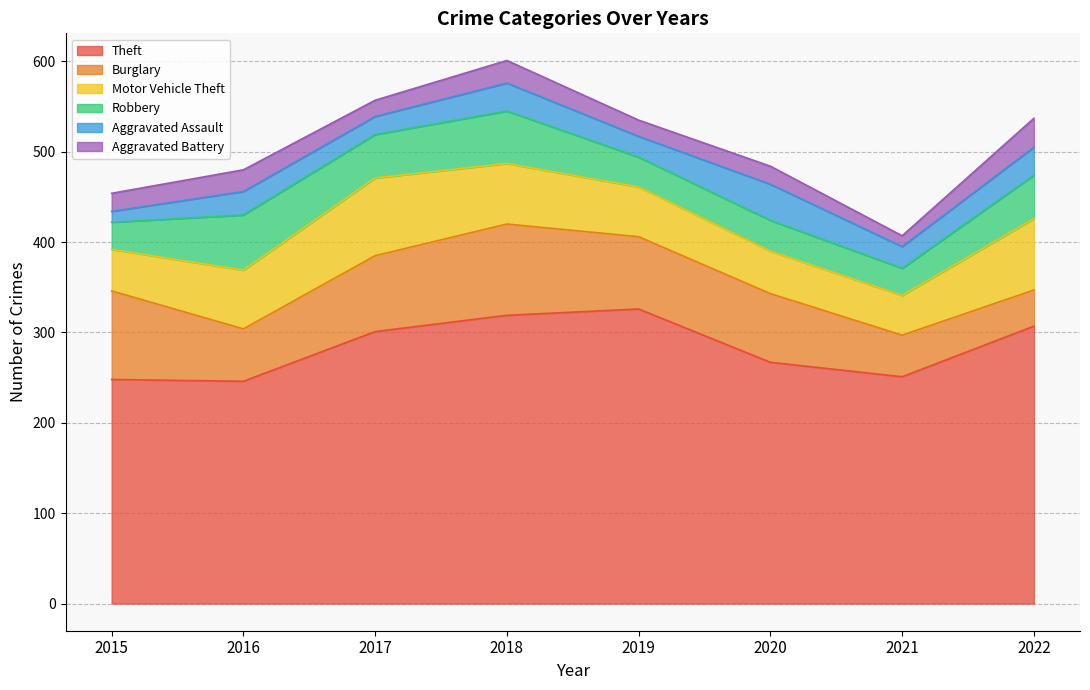

Rank the series by their maximum value, from lowest to highest.

Aggravated Battery, Aggravated Assault, Robbery, Motor Vehicle Theft, Burglary, Theft